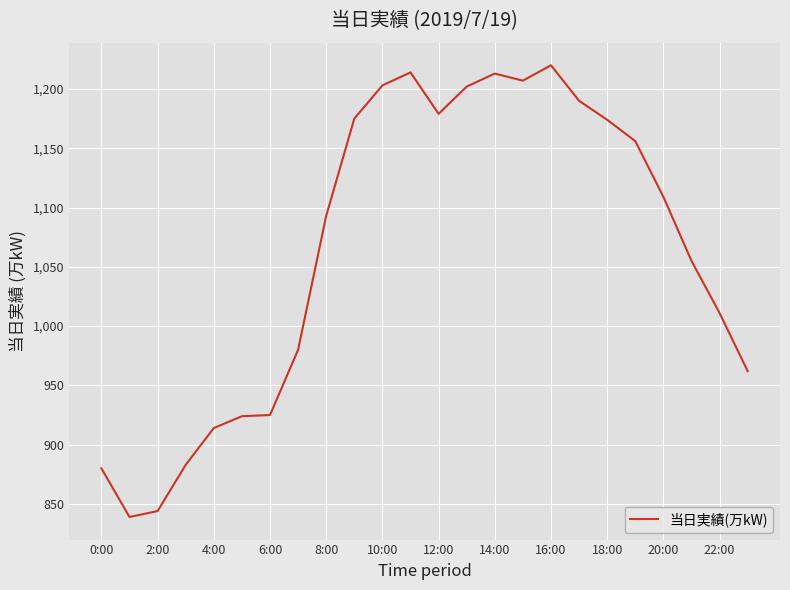

What is the greatest value displayed?

1220